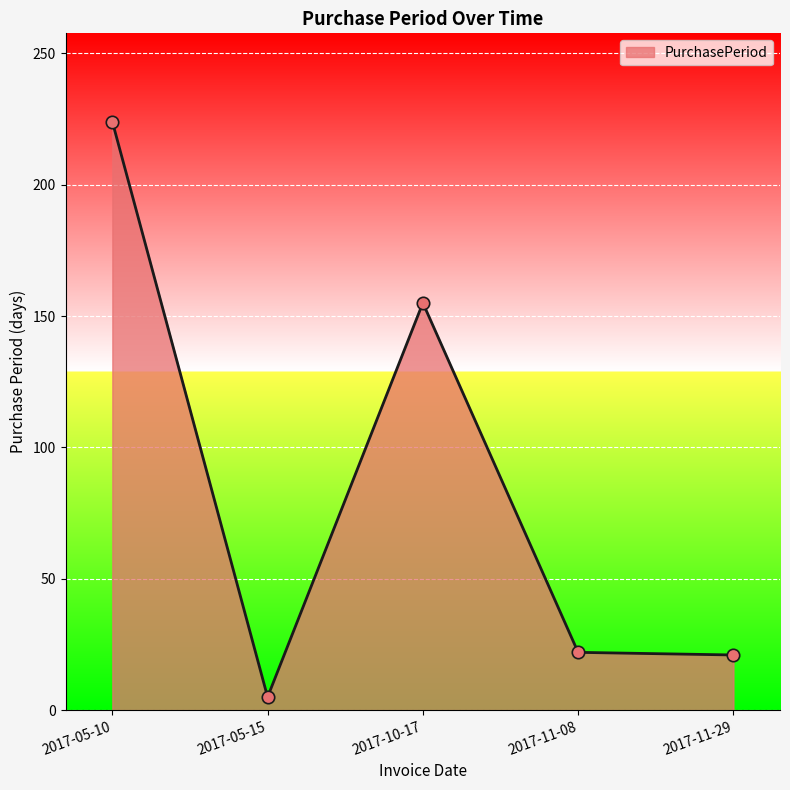

Between 2017-05-10 and 2017-10-17, which is larger?

2017-05-10